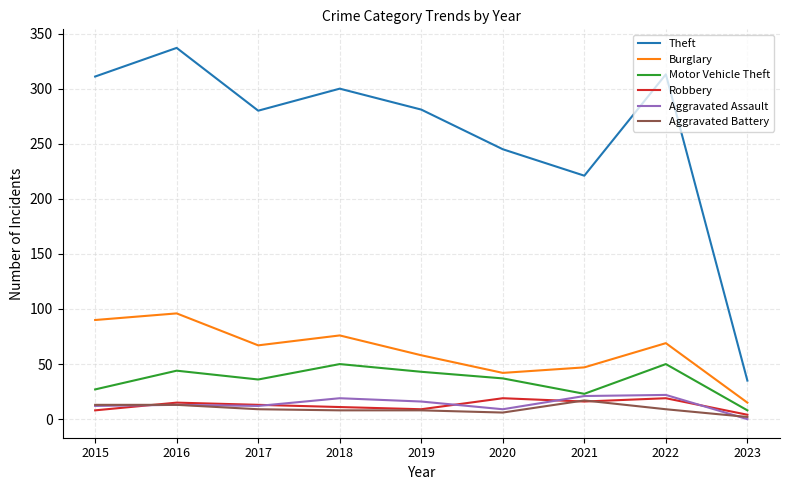

Which series has the widest spread of values?

Theft